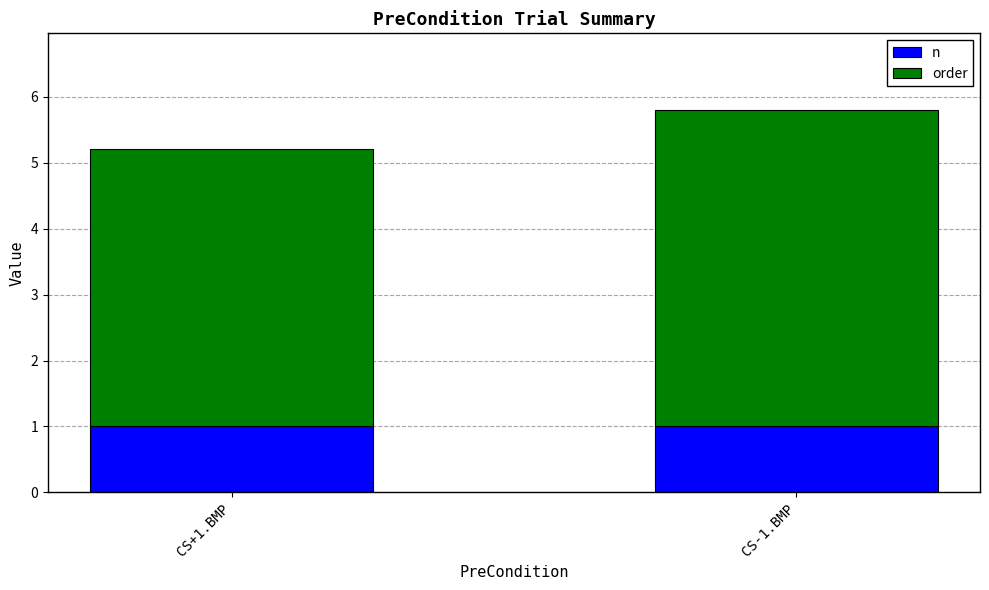

What is the total value across all series at CS-1.BMP?

5.8